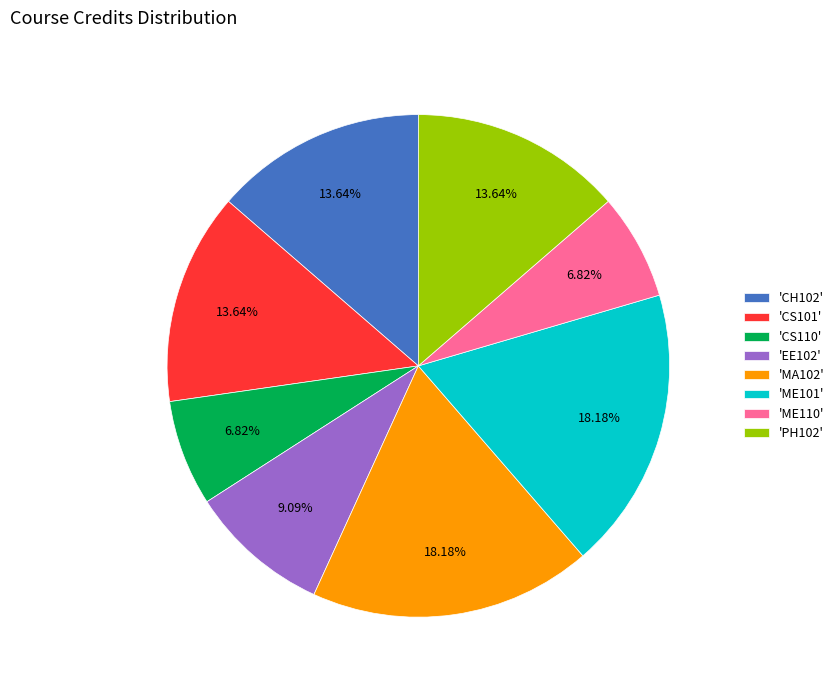

Between 'CH102' and 'ME110', which is larger?

'CH102'